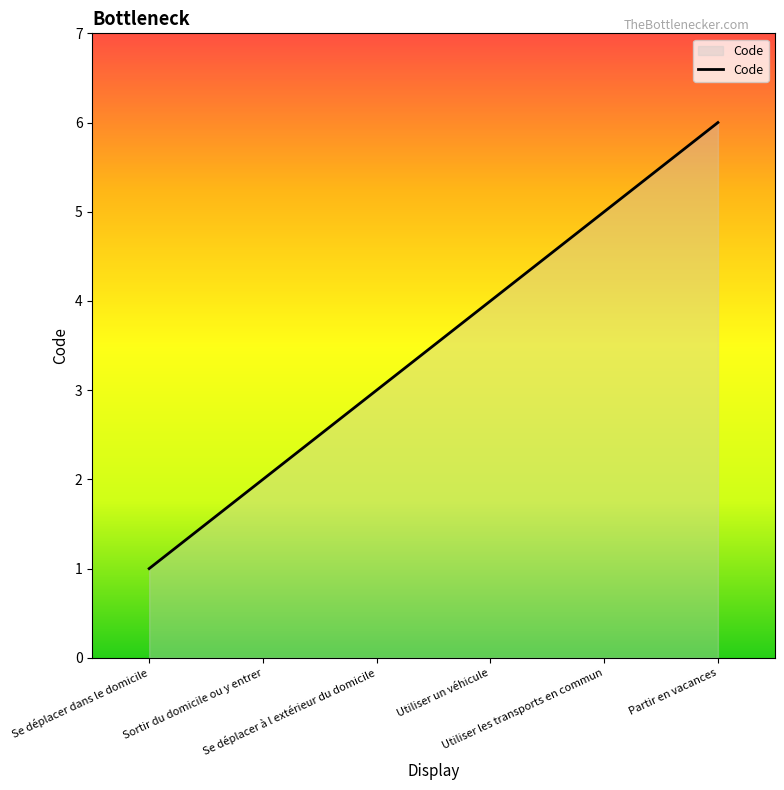

What is the smallest value displayed?

1